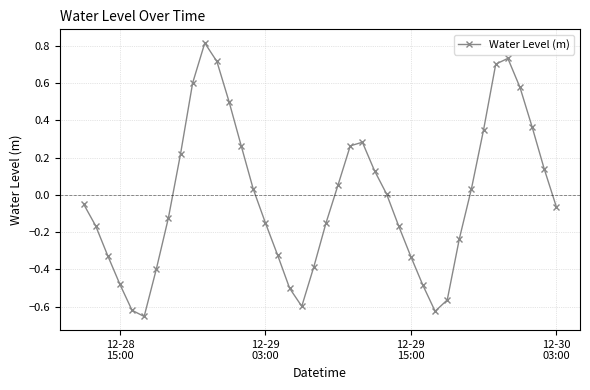

What is the greatest value displayed?

0.8